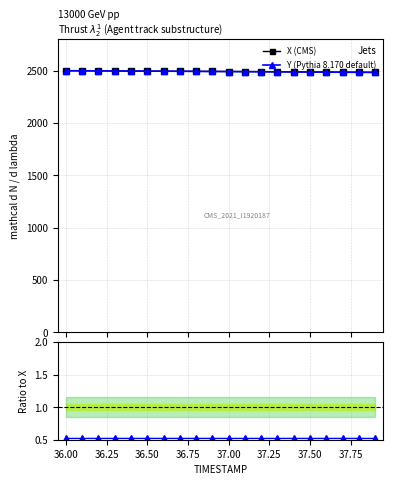

True or false: Ratio Y/X and Y (Pythia 8.170 default) cross at least once.

False